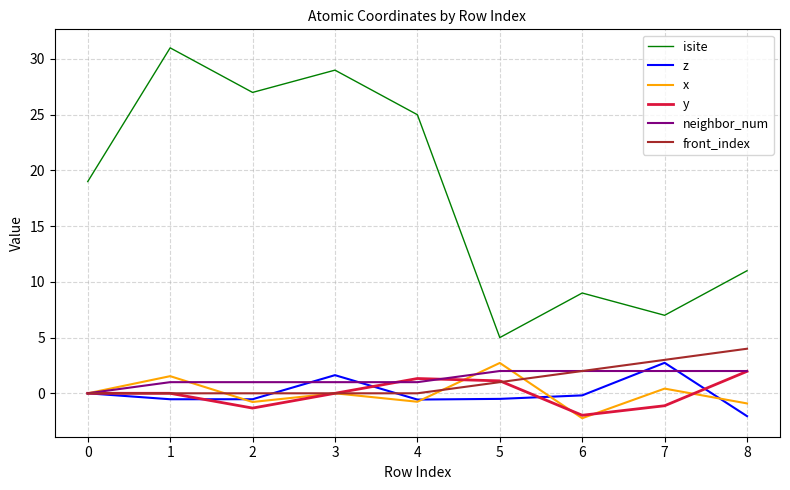

In isite, how many points are lower than both neighbors (excluding endpoints)?

3